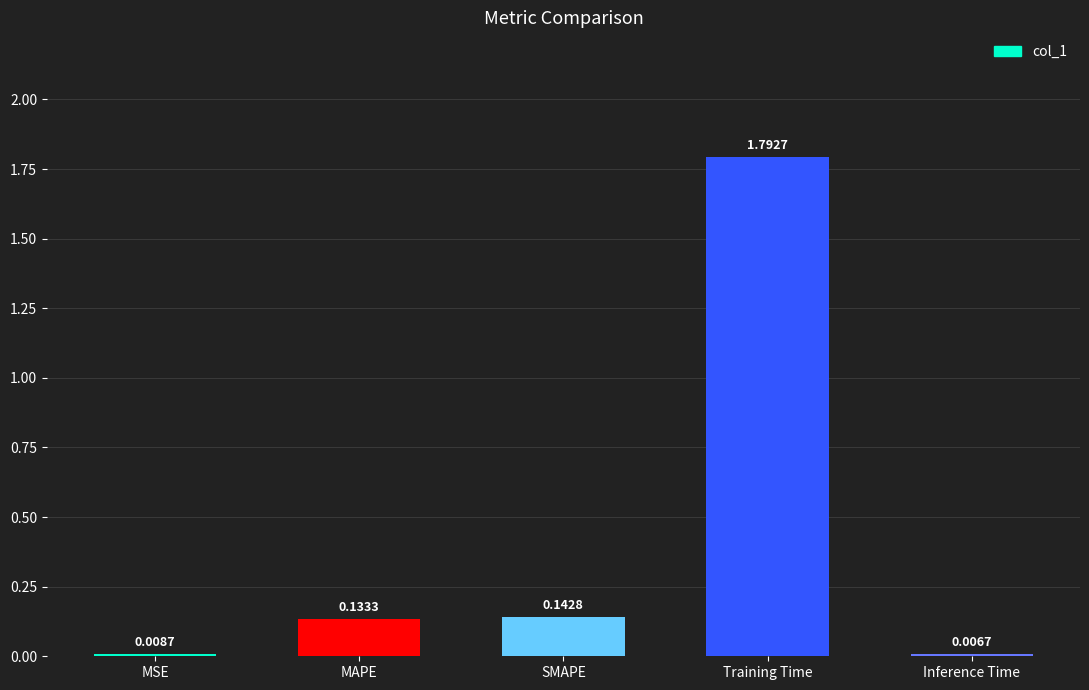

Which has a higher value, MAPE or MSE?

MAPE